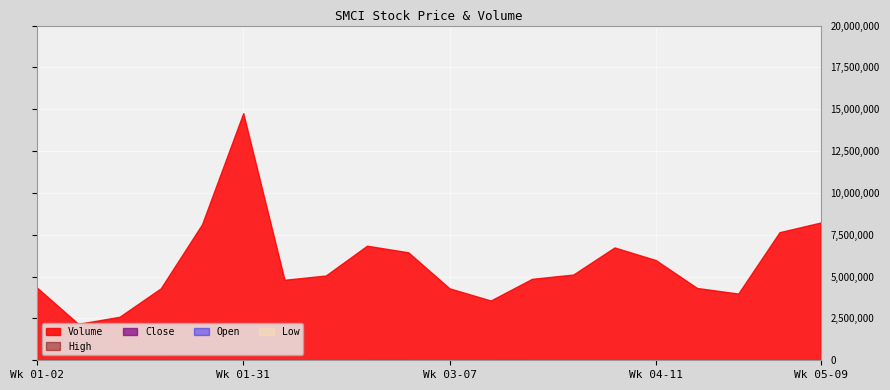

Which series changed the most between 2018-01-05 and 2018-04-04?

Volume